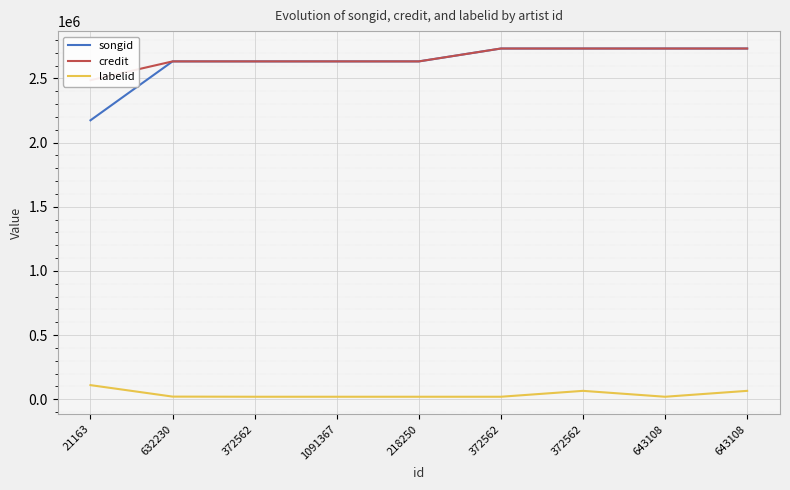

What is the maximum value shown in the chart?

2733462